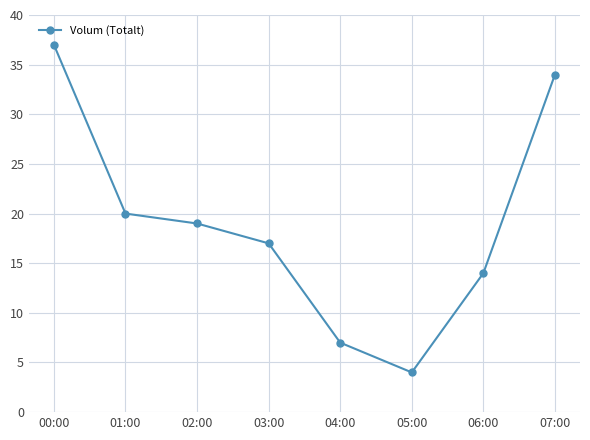

What is the difference between the values at 00:00 and 07:00?

3